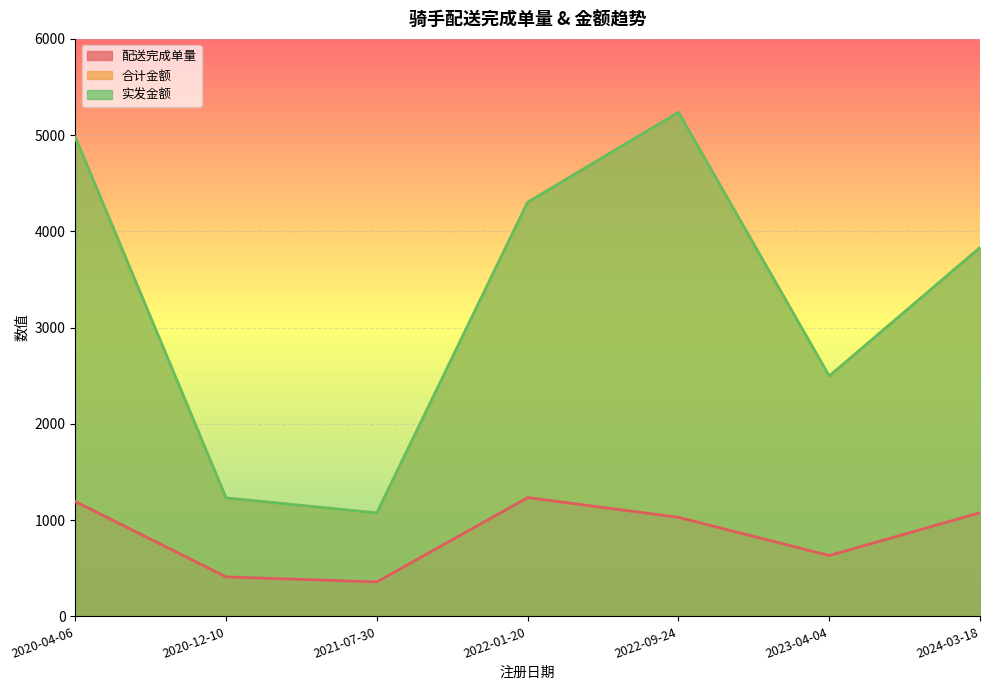

How many lines are shown in the chart?

3